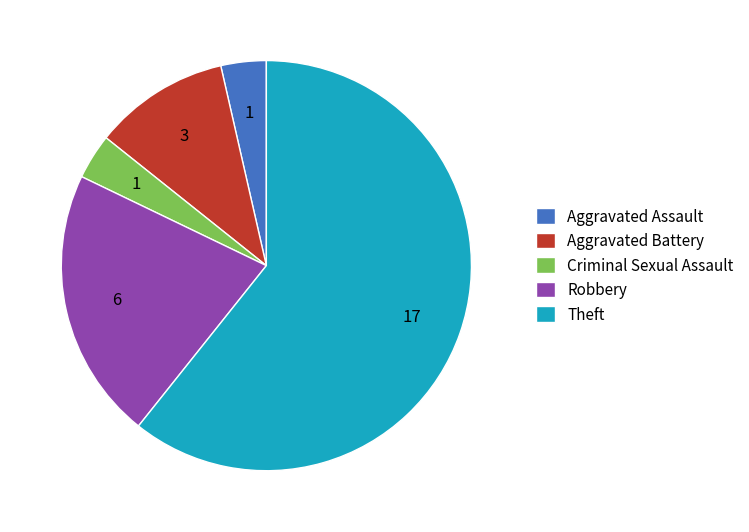

Is there a majority slice in this chart?

Yes